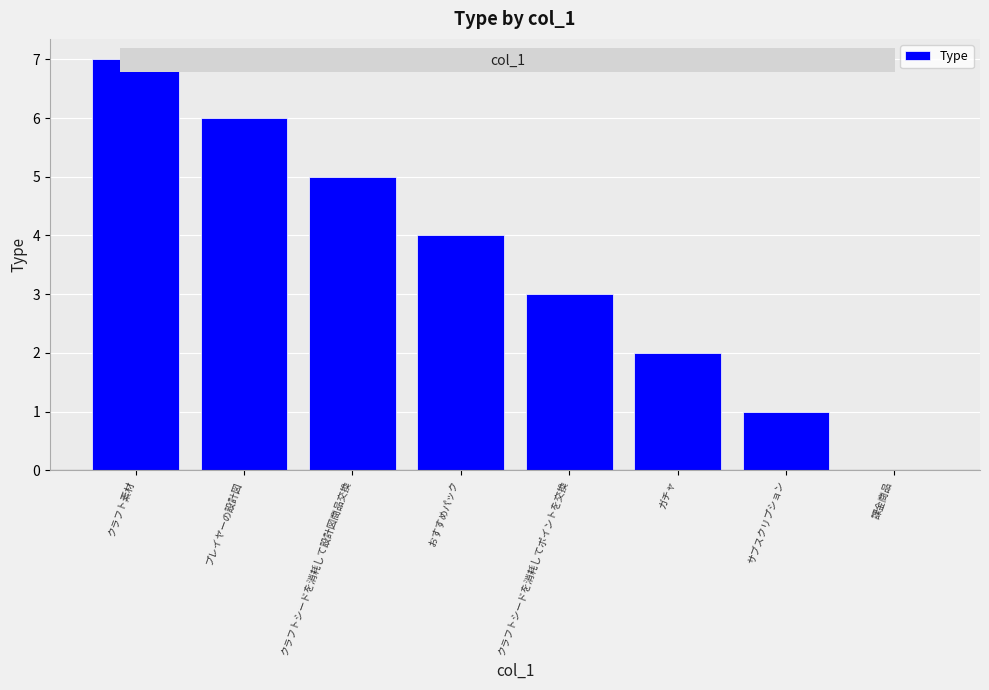

What is the sum of all values?

28